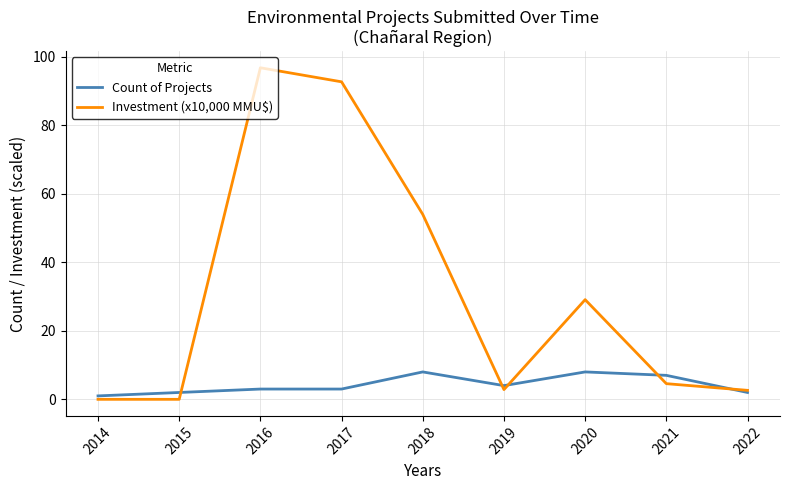

What is the sum of all Investment (x10,000 MMU$) values?

282.6